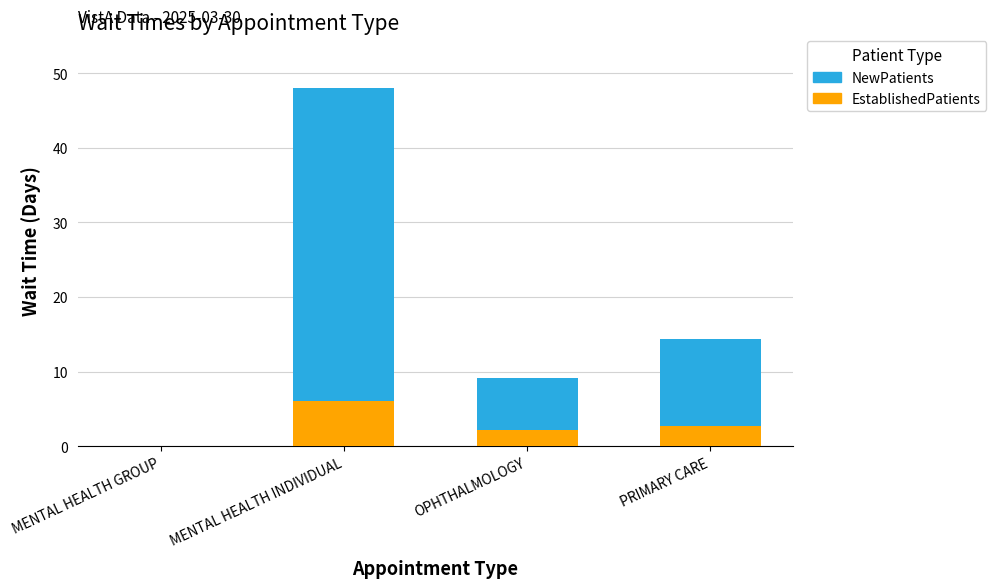

What are all the series names shown in the legend?

NewPatients, EstablishedPatients